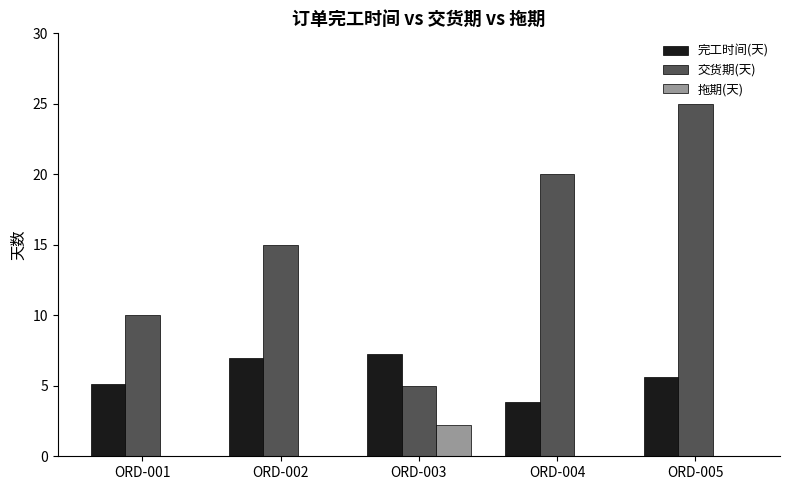

Which category has the highest value in the 完工时间(天) series?

ORD-003